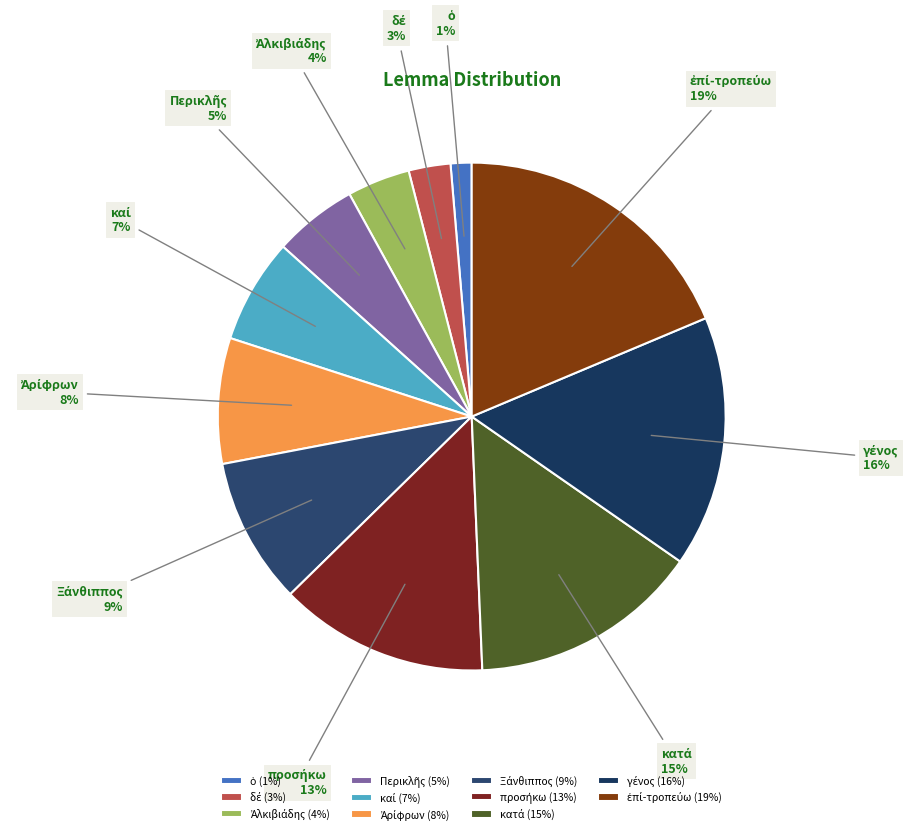

Does any single category account for the majority?

No